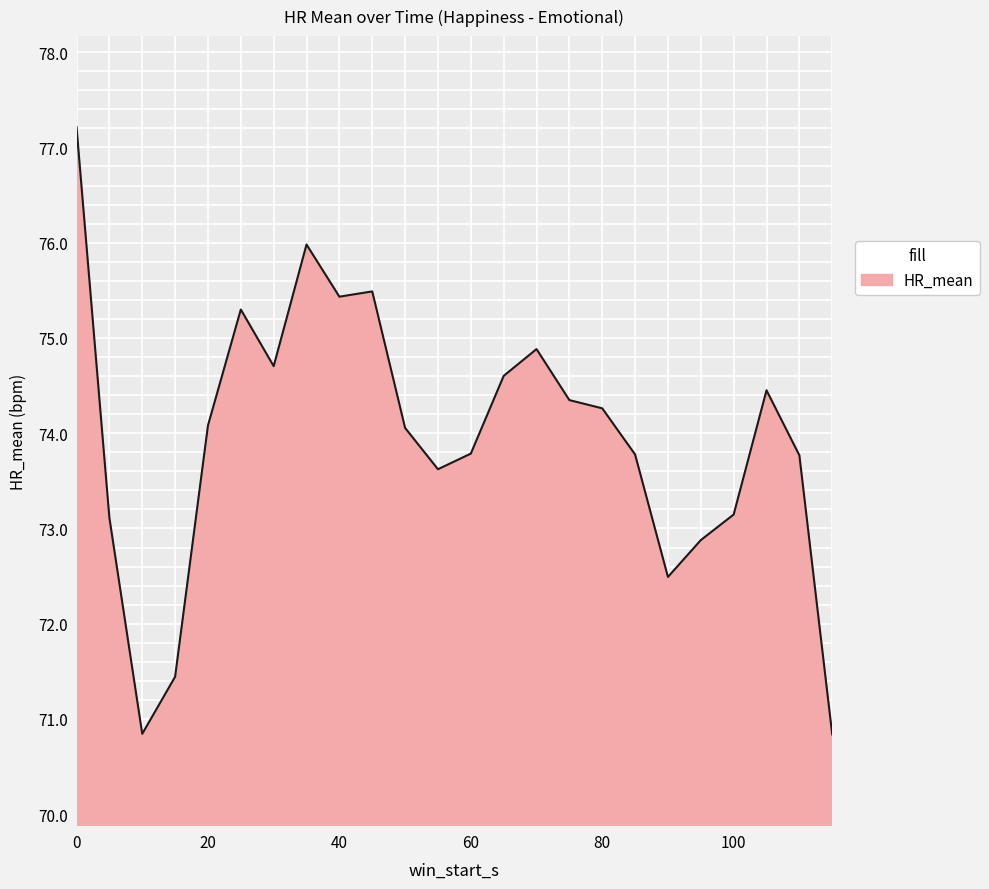

How many lines are shown in the chart?

1